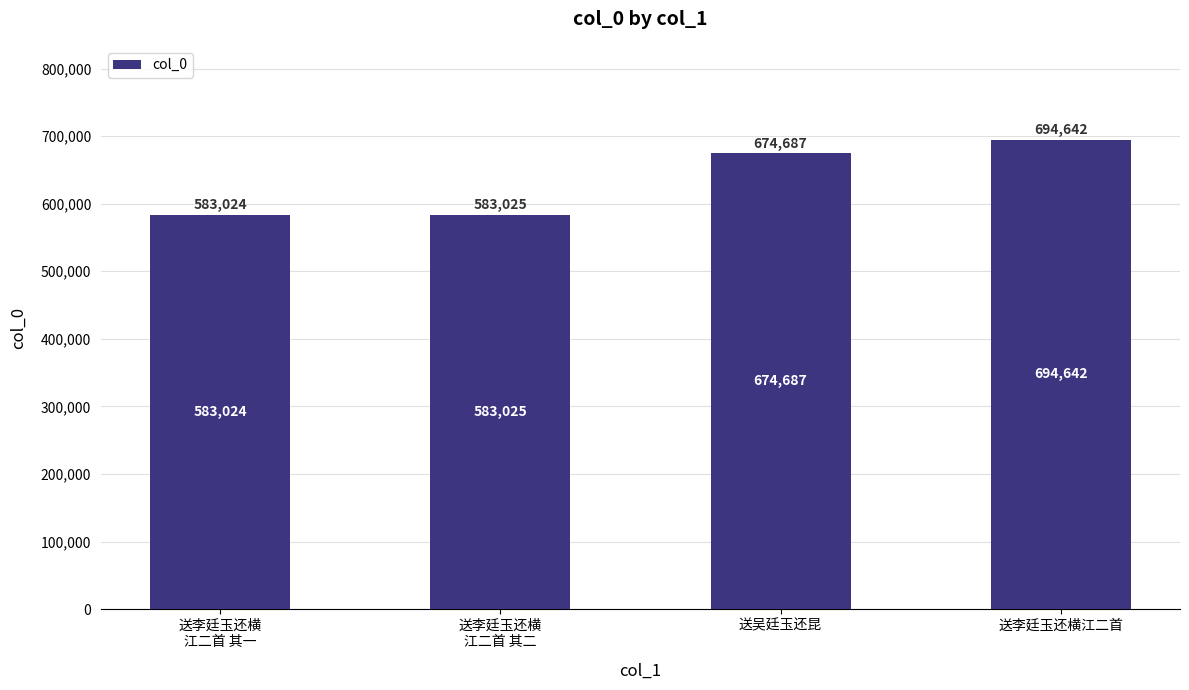

How many values are below 674687?

2